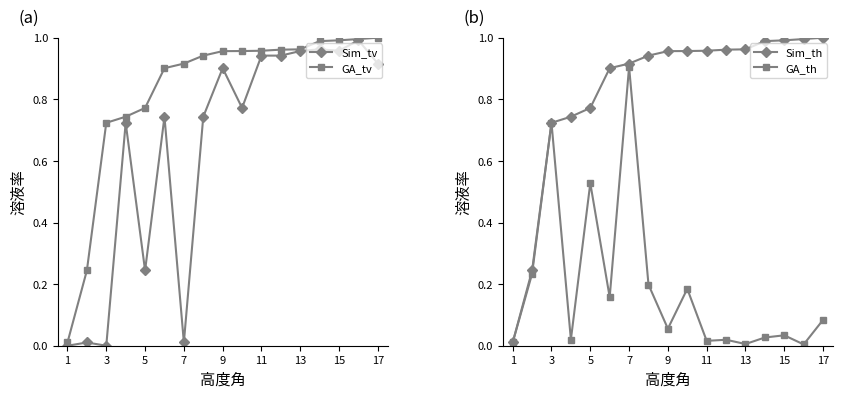

The Sim_tv series shows 0.9 at 9. True or false?

True